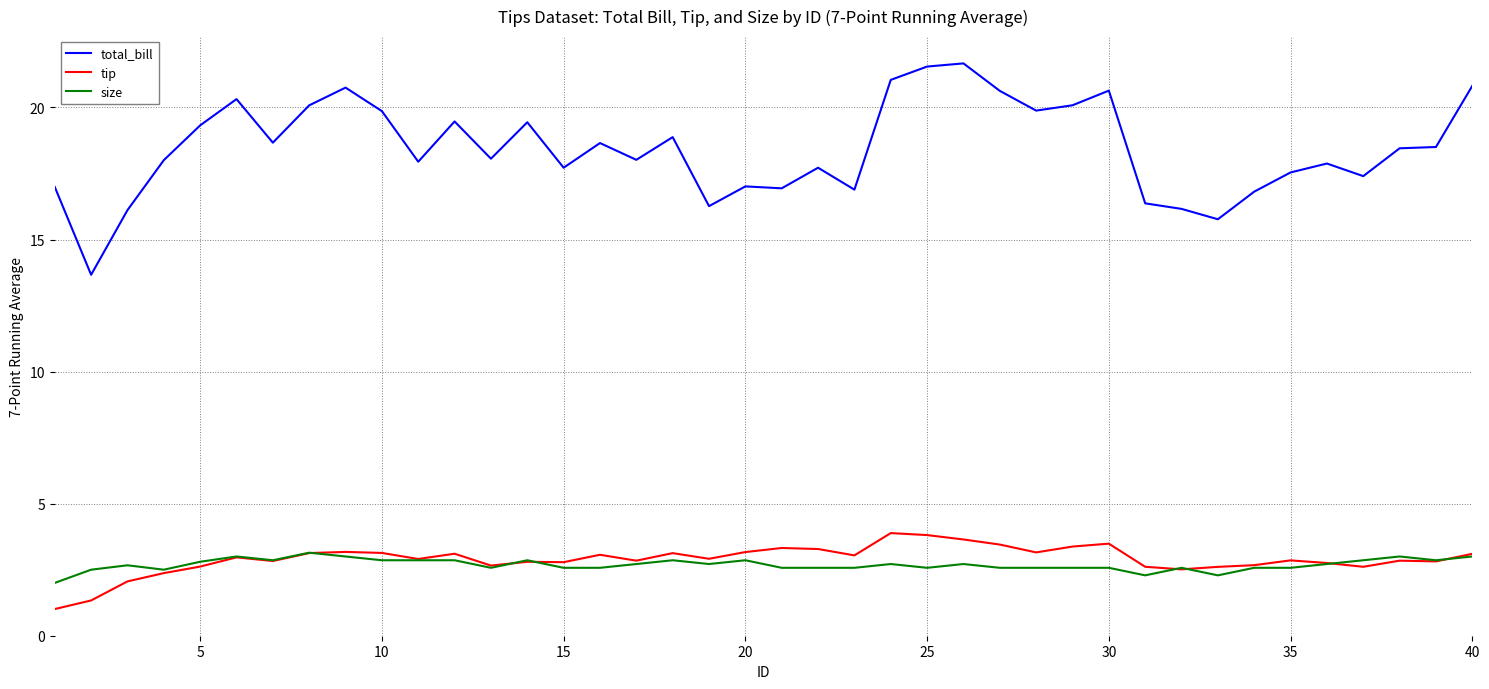

What is the lowest value of the size series?

2.0